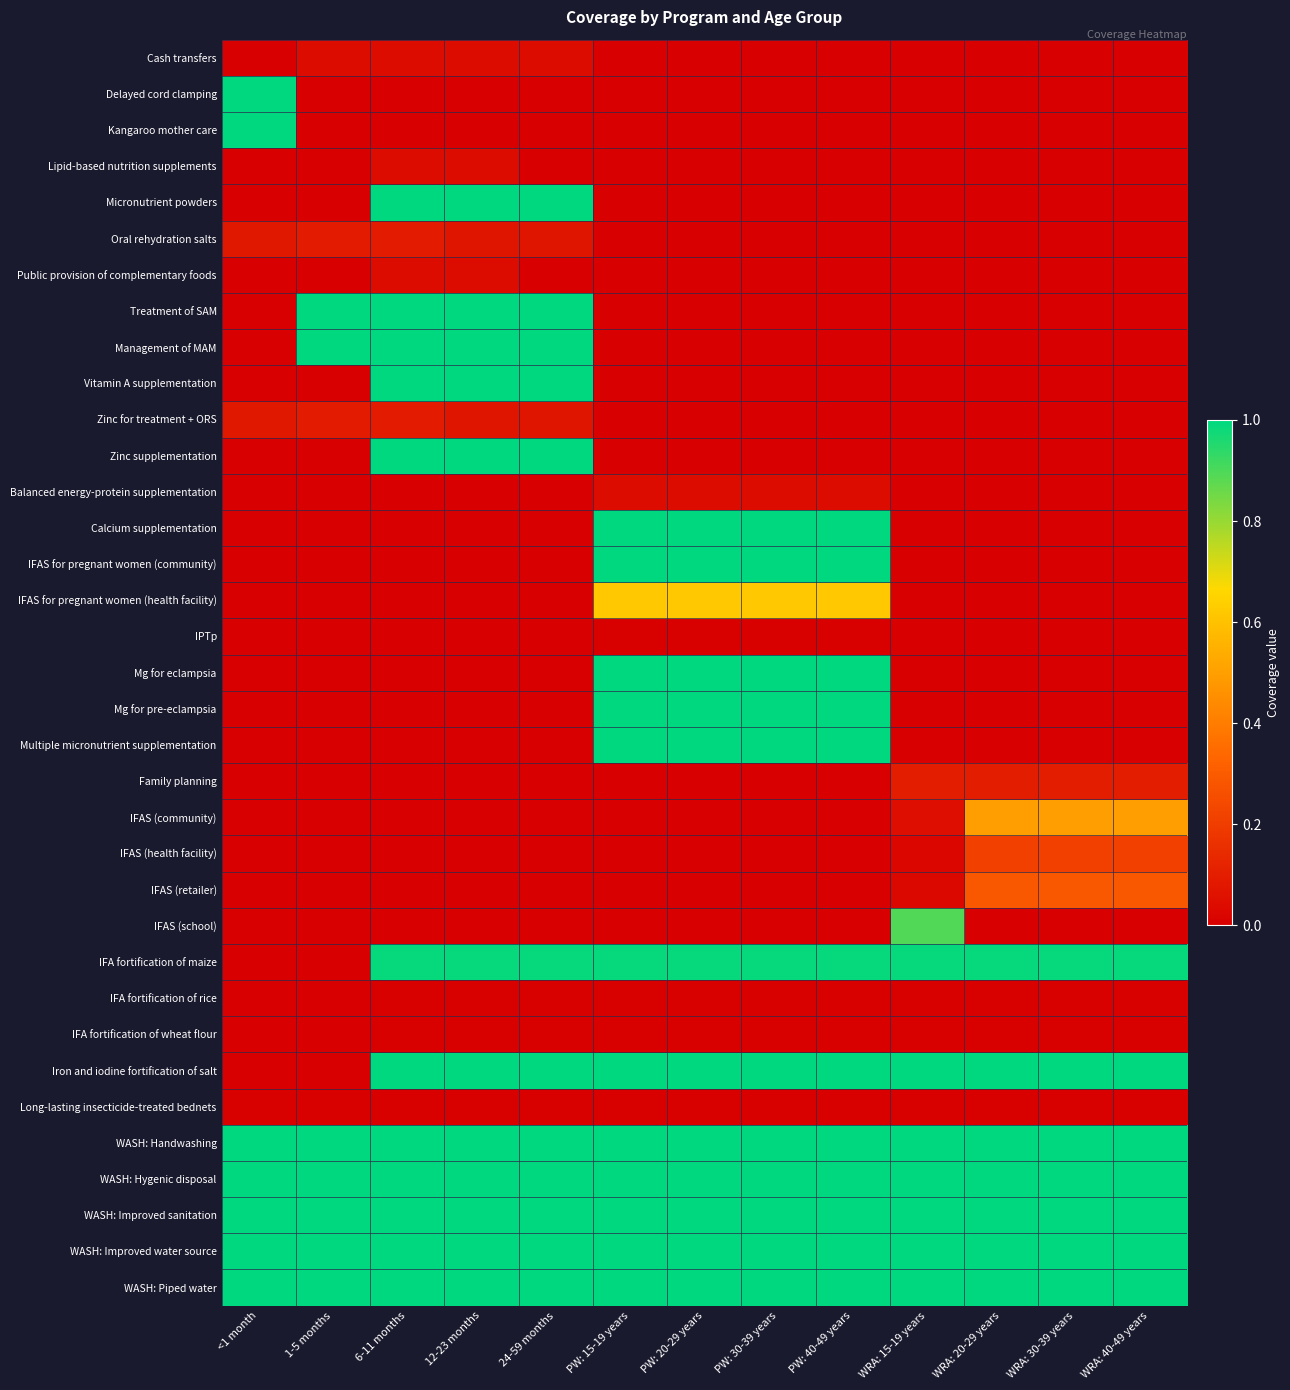

At how many categories does at least one series exceed 0?

13